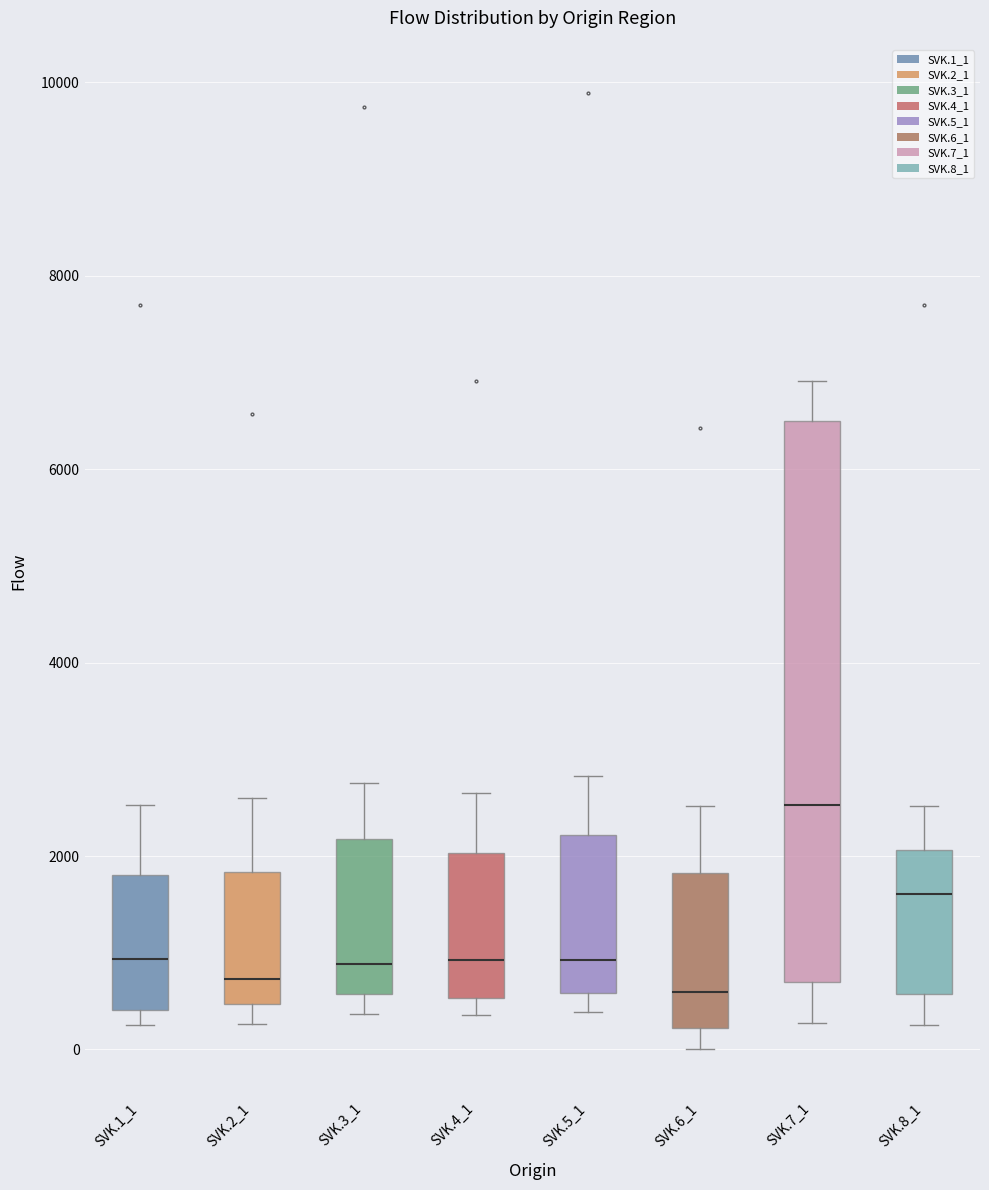

Reading left to right, read every box against the y-axis: the position of its median line, the range the box covers, and the ends of its whiskers. The values are not printed on the chart, so give them approximately, as read against the axis.

SVK.1_1: median 1000, box 400 to 1800, whiskers 200 to 2600
SVK.2_1: median 800, box 400 to 1800, whiskers 200 to 2600
SVK.3_1: median 800, box 600 to 2200, whiskers 400 to 2800
SVK.4_1: median 1000, box 600 to 2000, whiskers 400 to 2600
SVK.5_1: median 1000, box 600 to 2200, whiskers 400 to 2800
SVK.6_1: median 600, box 200 to 1800, whiskers 0 to 2600
SVK.7_1: median 2600, box 600 to 6400, whiskers 200 to 7000
SVK.8_1: median 1600, box 600 to 2000, whiskers 200 to 2600